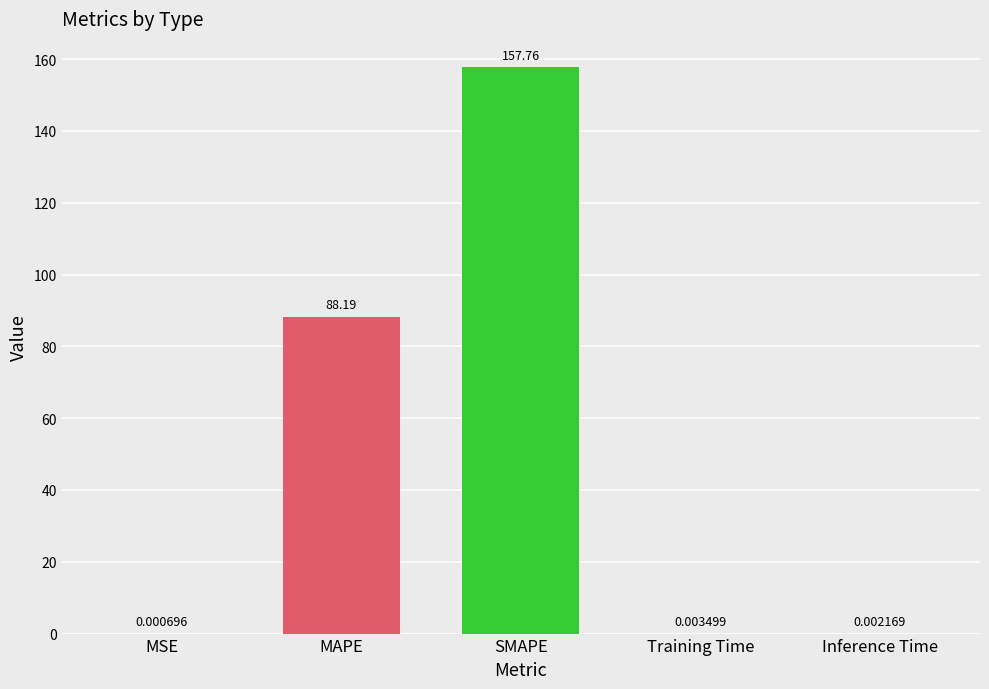

Which category has the highest value across all series?

SMAPE